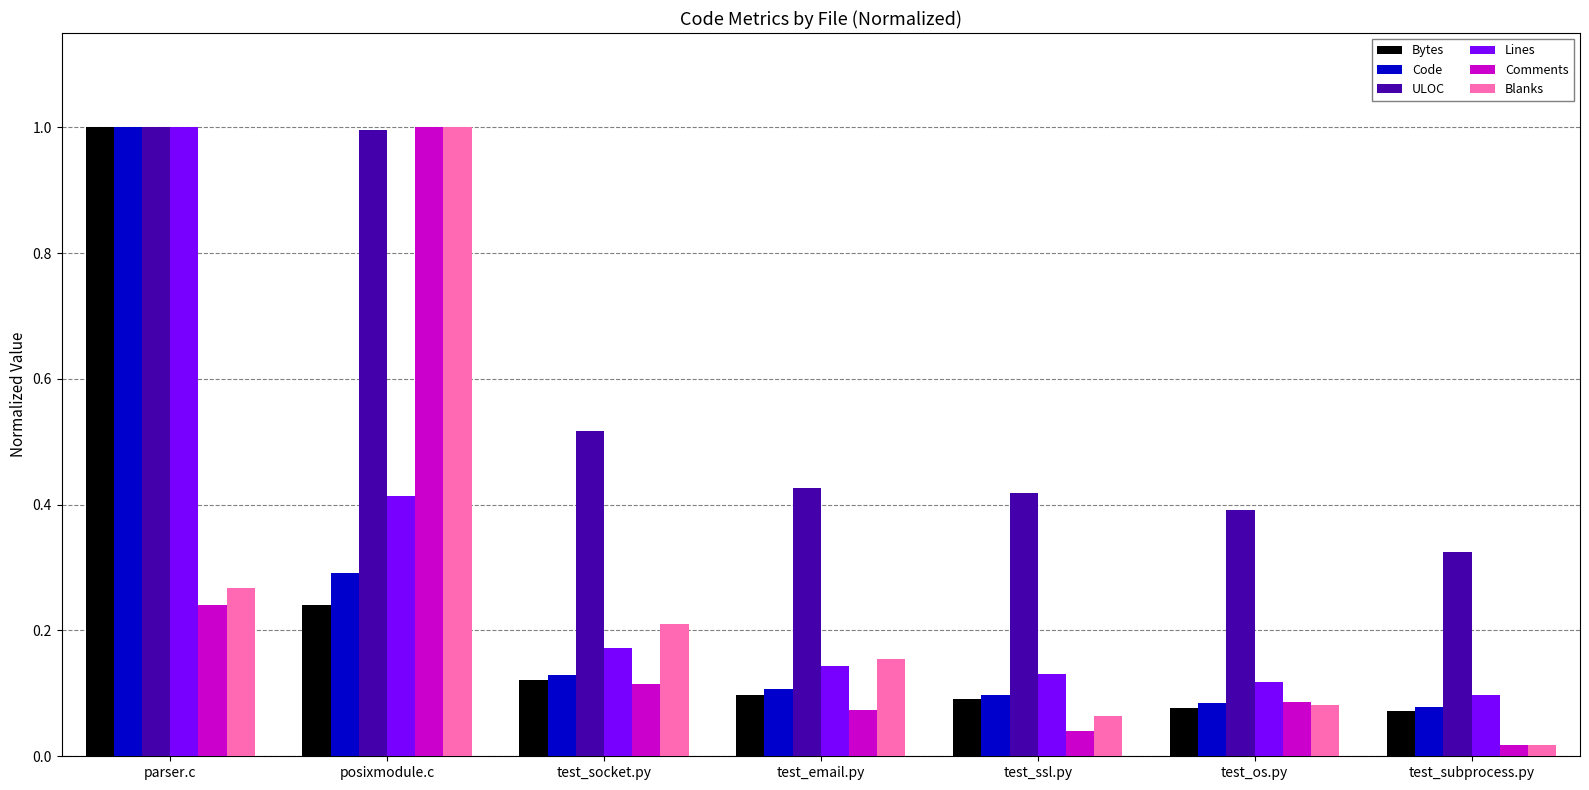

Does the chart contain stacked bars?

No